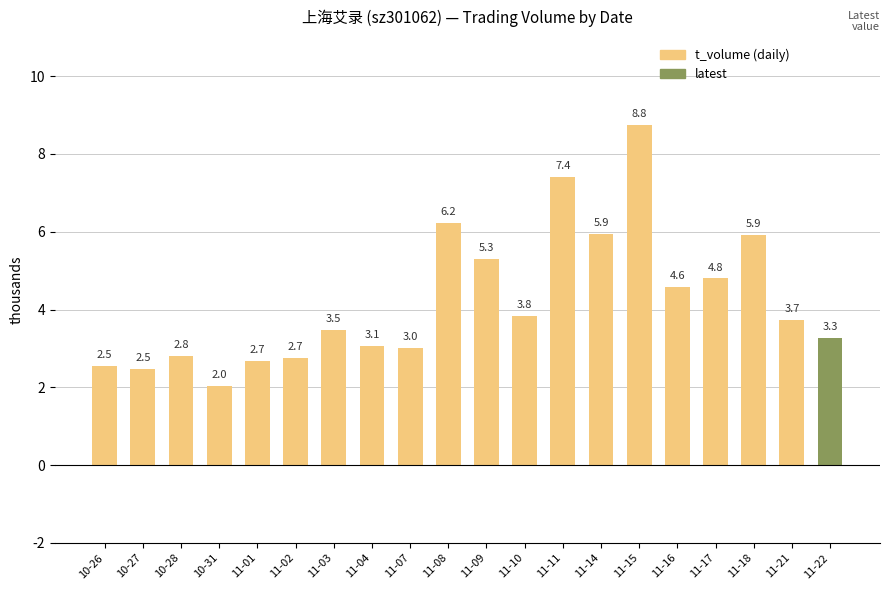

The value at 11-14 is 9.9. True or false?

False